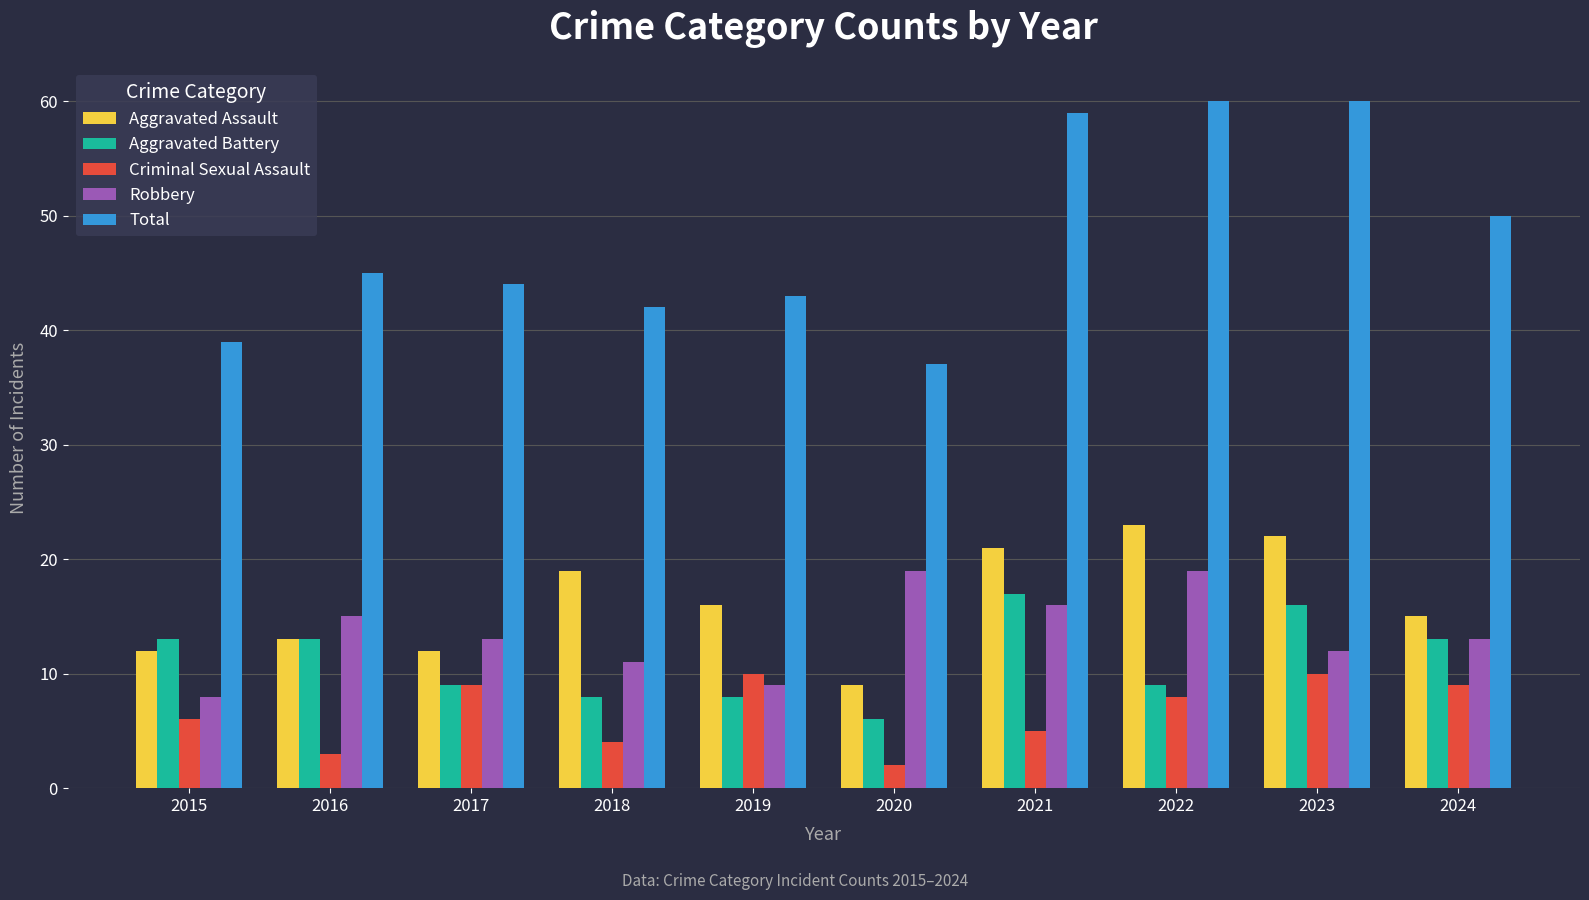

What is the difference between the highest and lowest values at 2017?

35